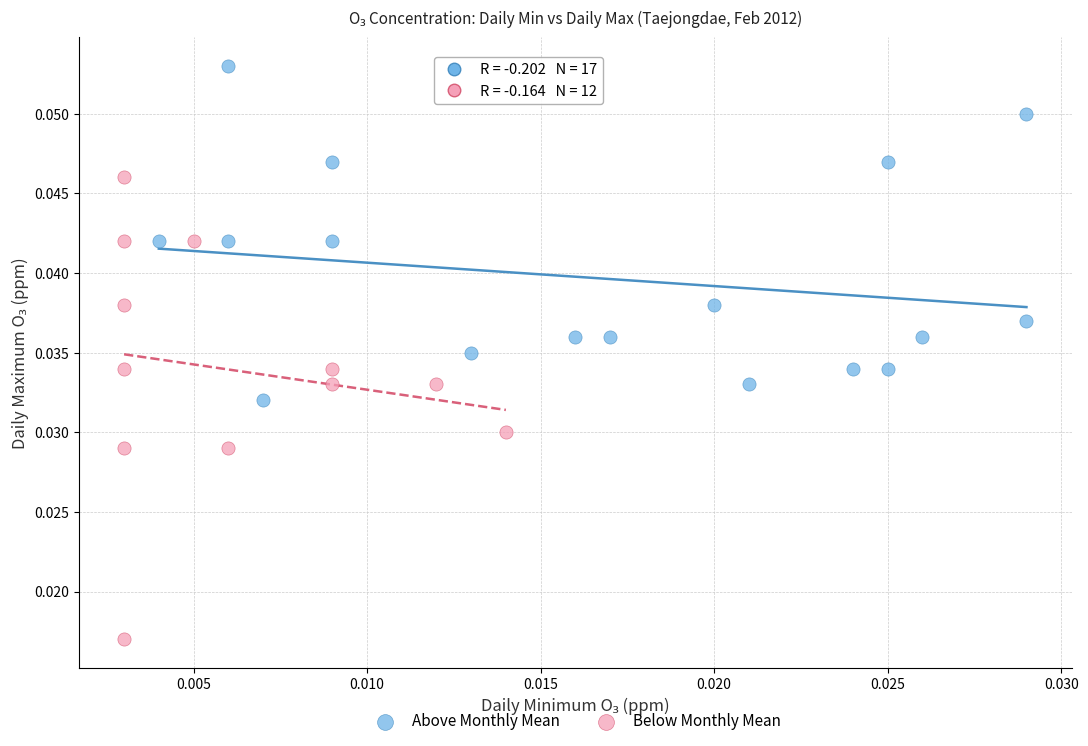

Which series has the largest Y range (max minus min)?

Below Monthly Mean